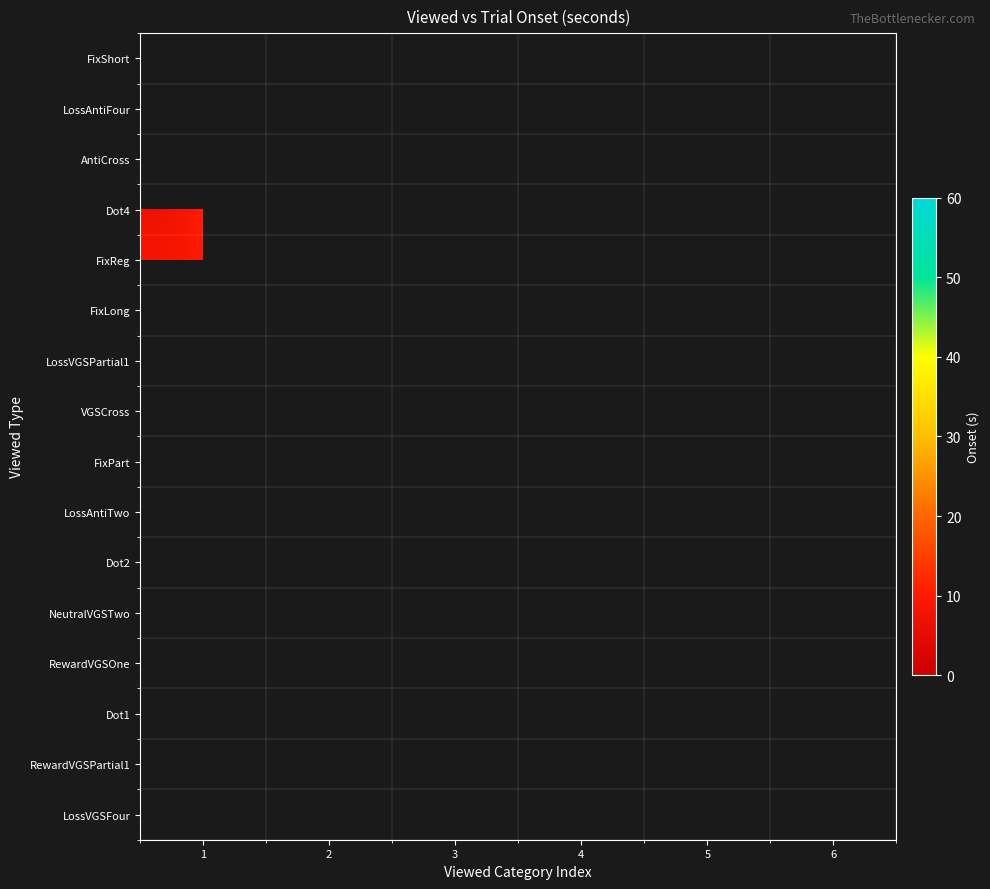

At which label does FixReg reach its minimum?

1